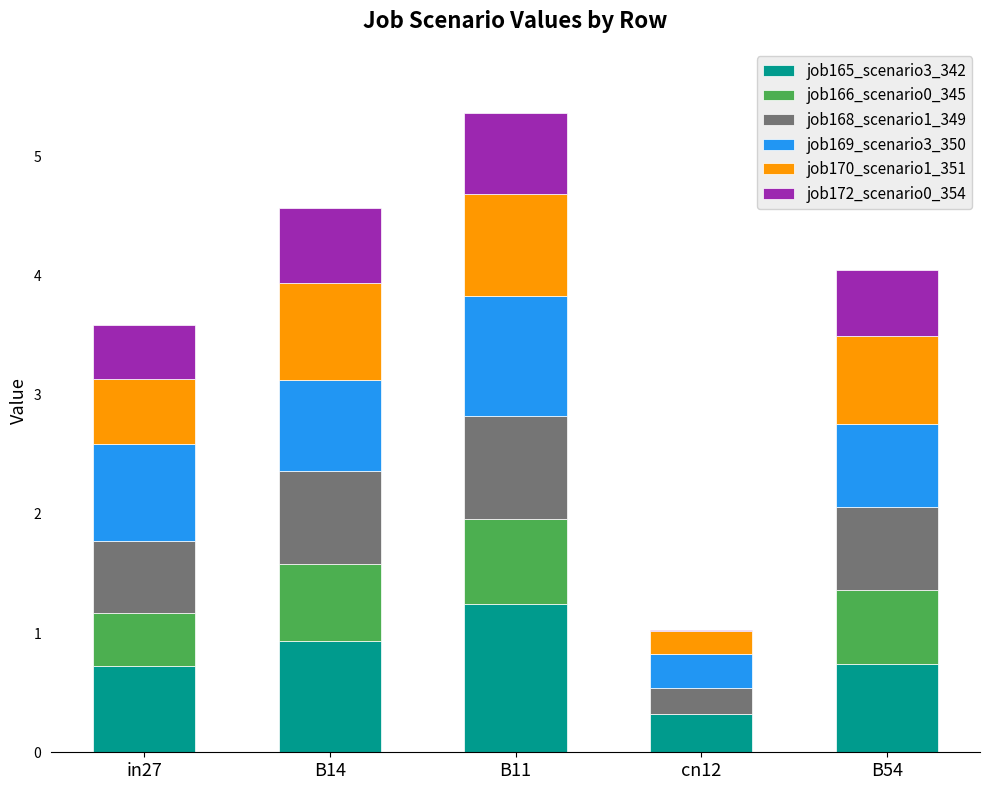

Does the chart contain stacked bars?

Yes